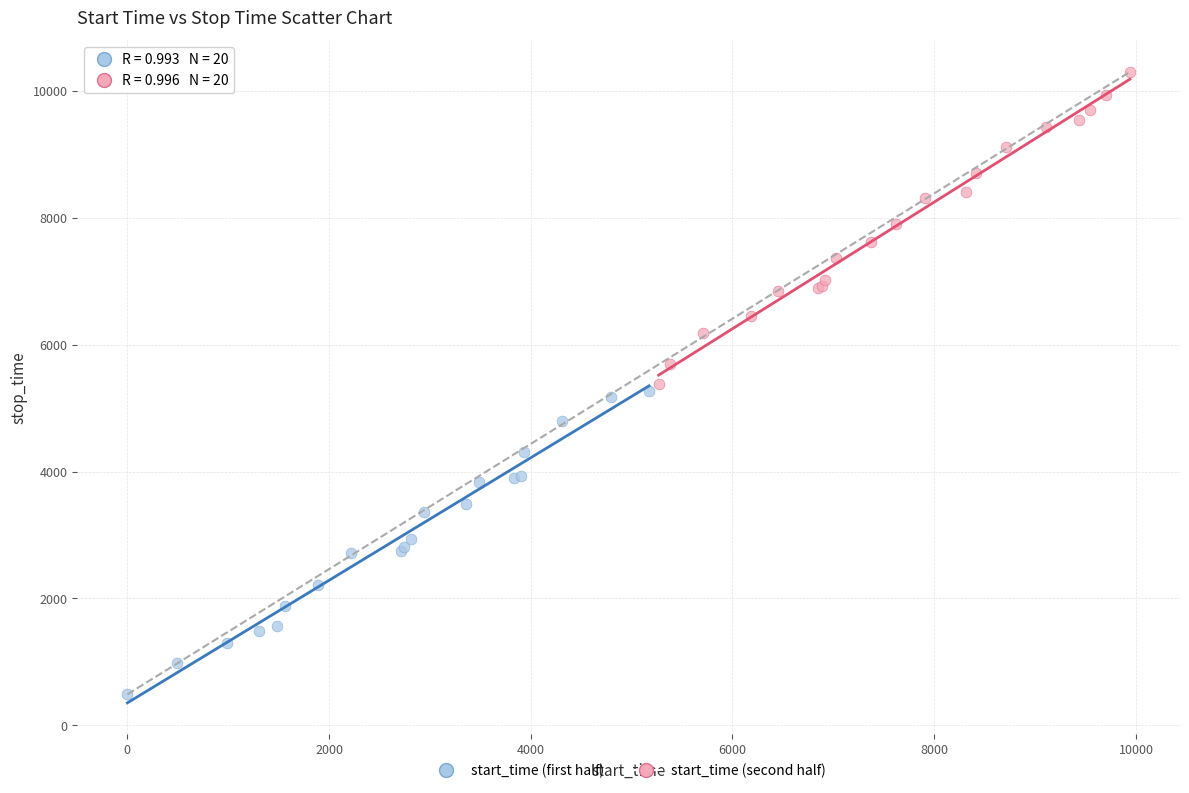

Which series has the largest Y range (max minus min)?

start_time (second half)